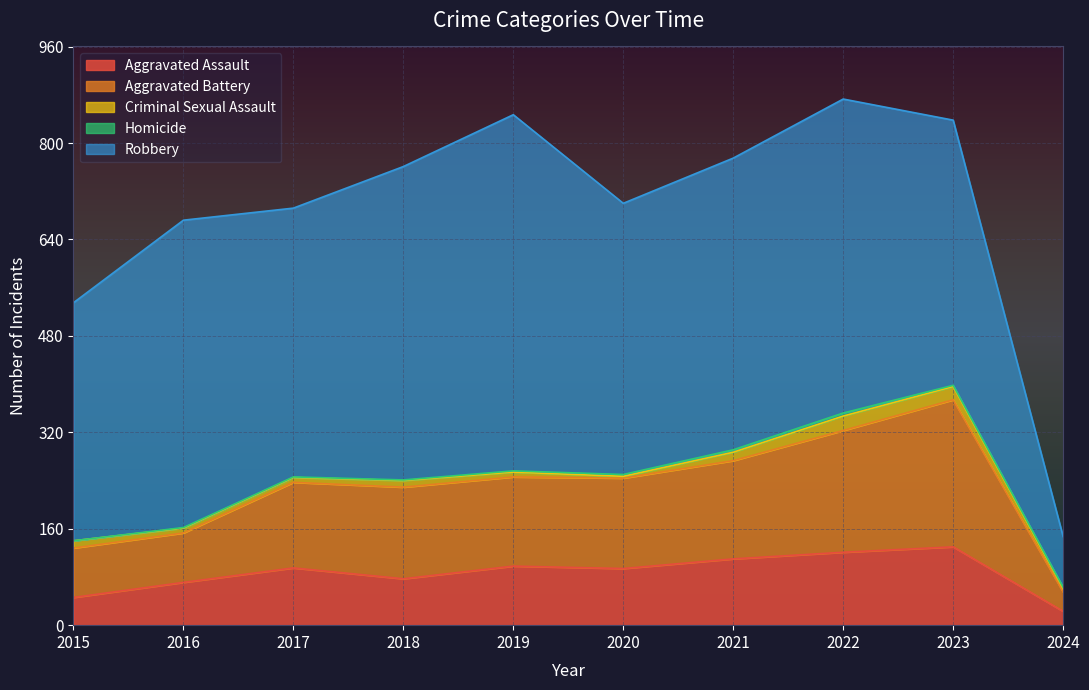

True or false: Criminal Sexual Assault has more than 2 points higher than both neighbors.

False